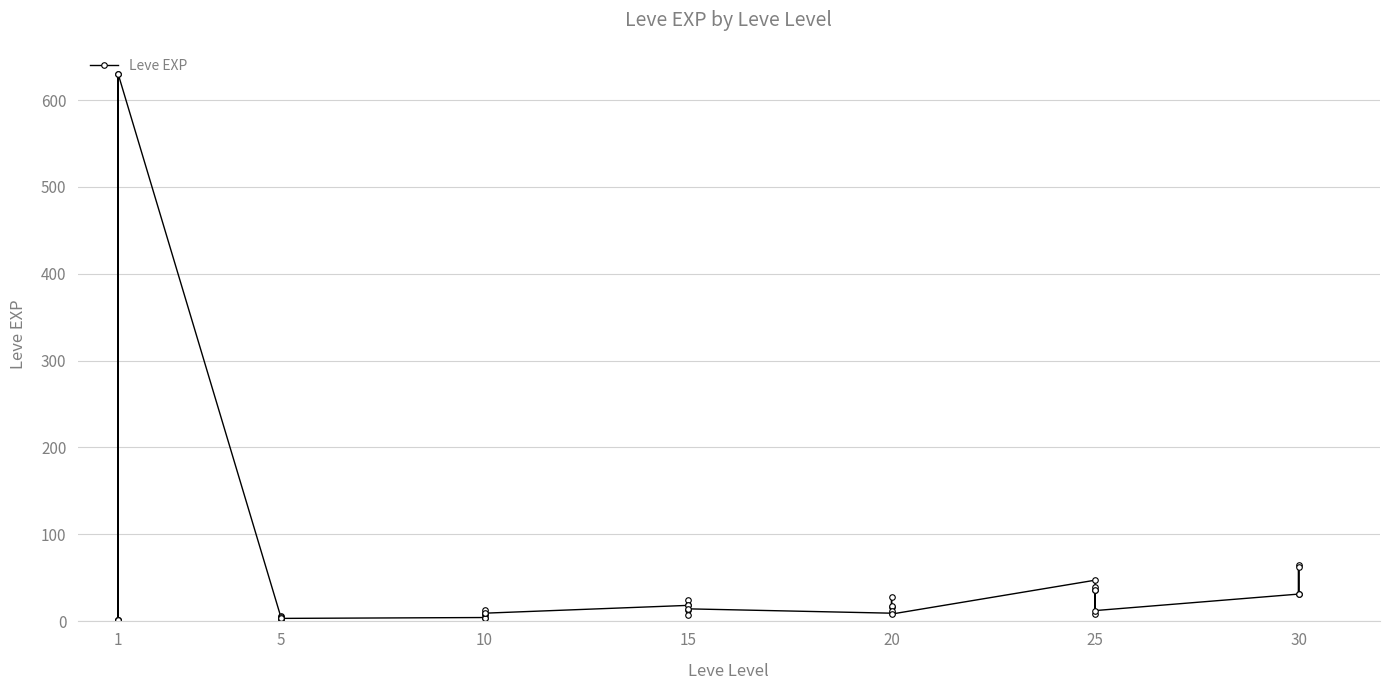

Reading right to left, extract all data points from this chart.

62	31	64	31	12	36	39	8	36	47	8	12	17	28	16	9	14	18	24	7	13	18	9	13	9	3	7	4	3	2	5	2	6	4	630	1	1	630	1	1